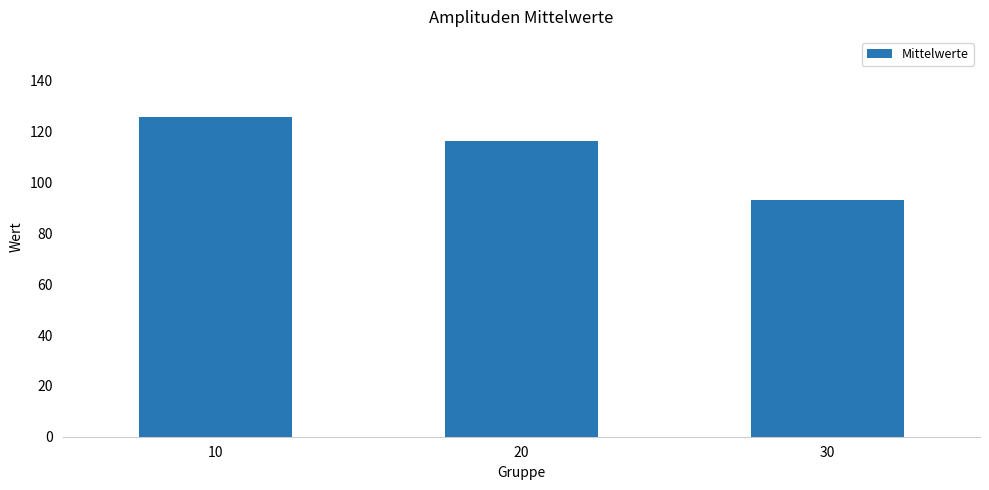

How many values are below 116?

1